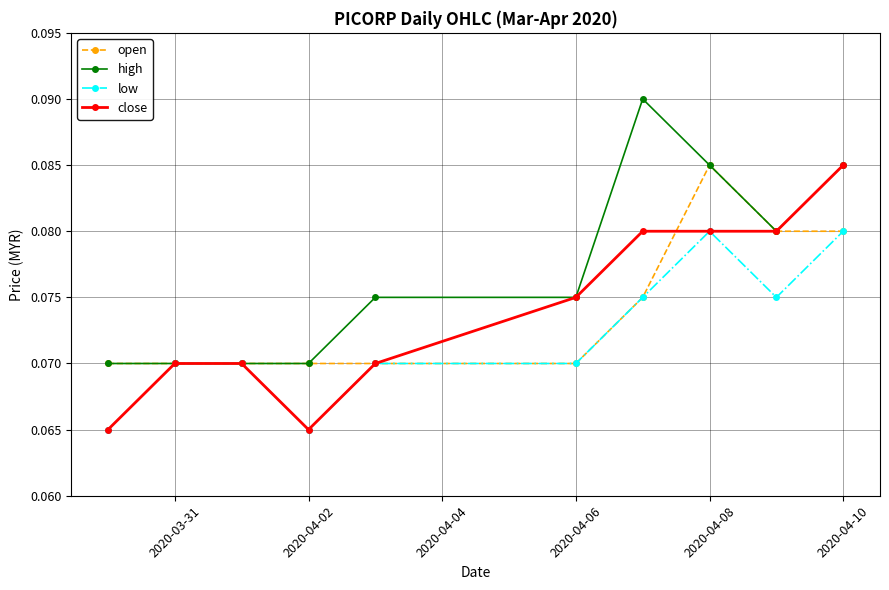

At how many categories does at least one series exceed 0?

10